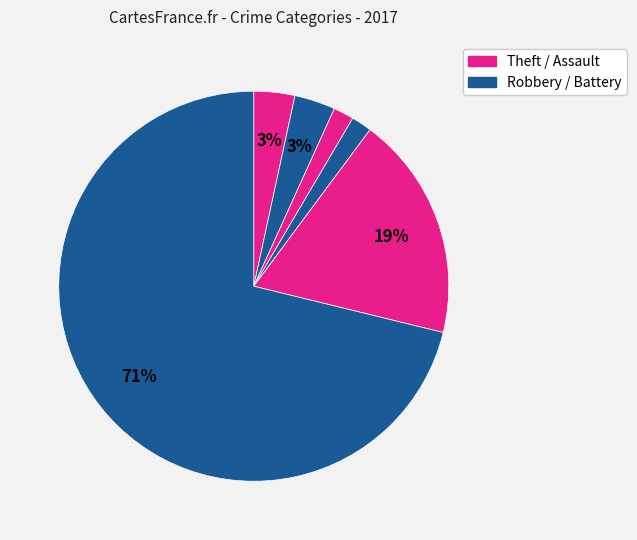

Count the number of slices in the pie.

6